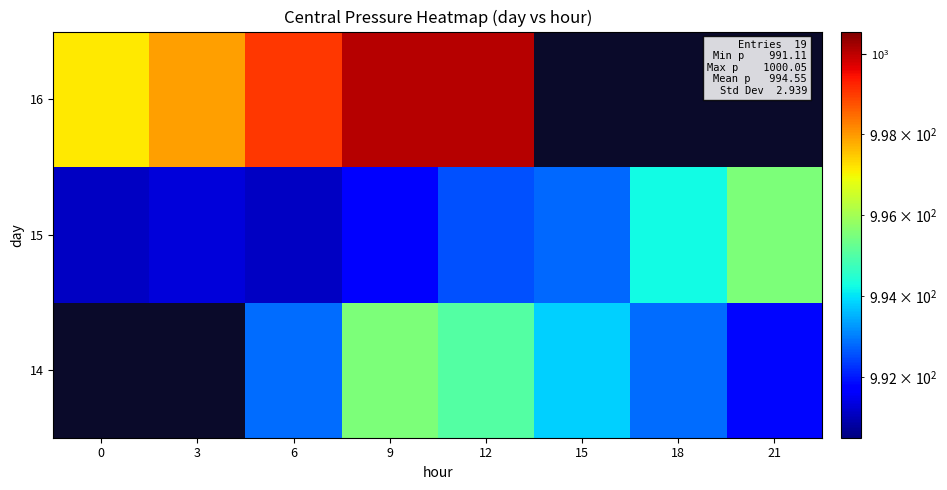

Is it true that 15 equals 992.6 at 12?

True